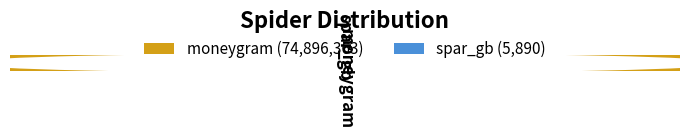

The moneygram slice represents 87% of the pie. True or false?

False